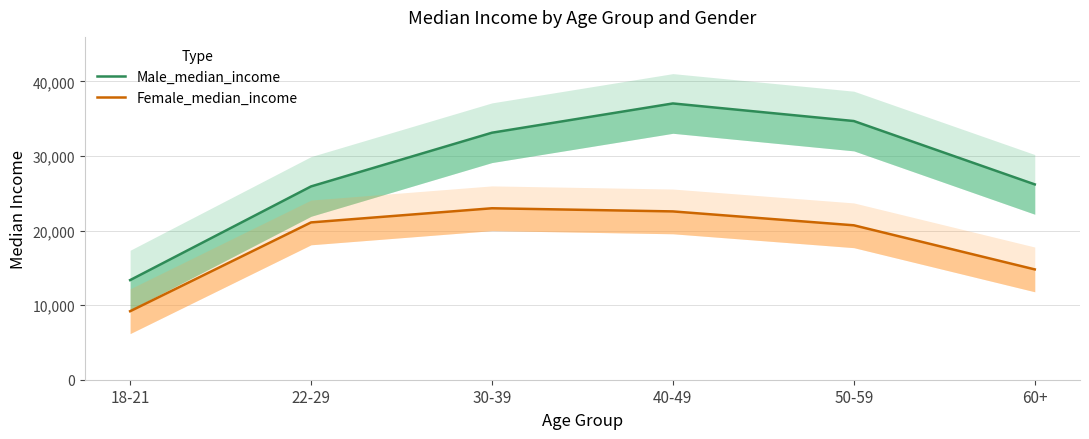

What is the maximum value for Male_median_income?

37043